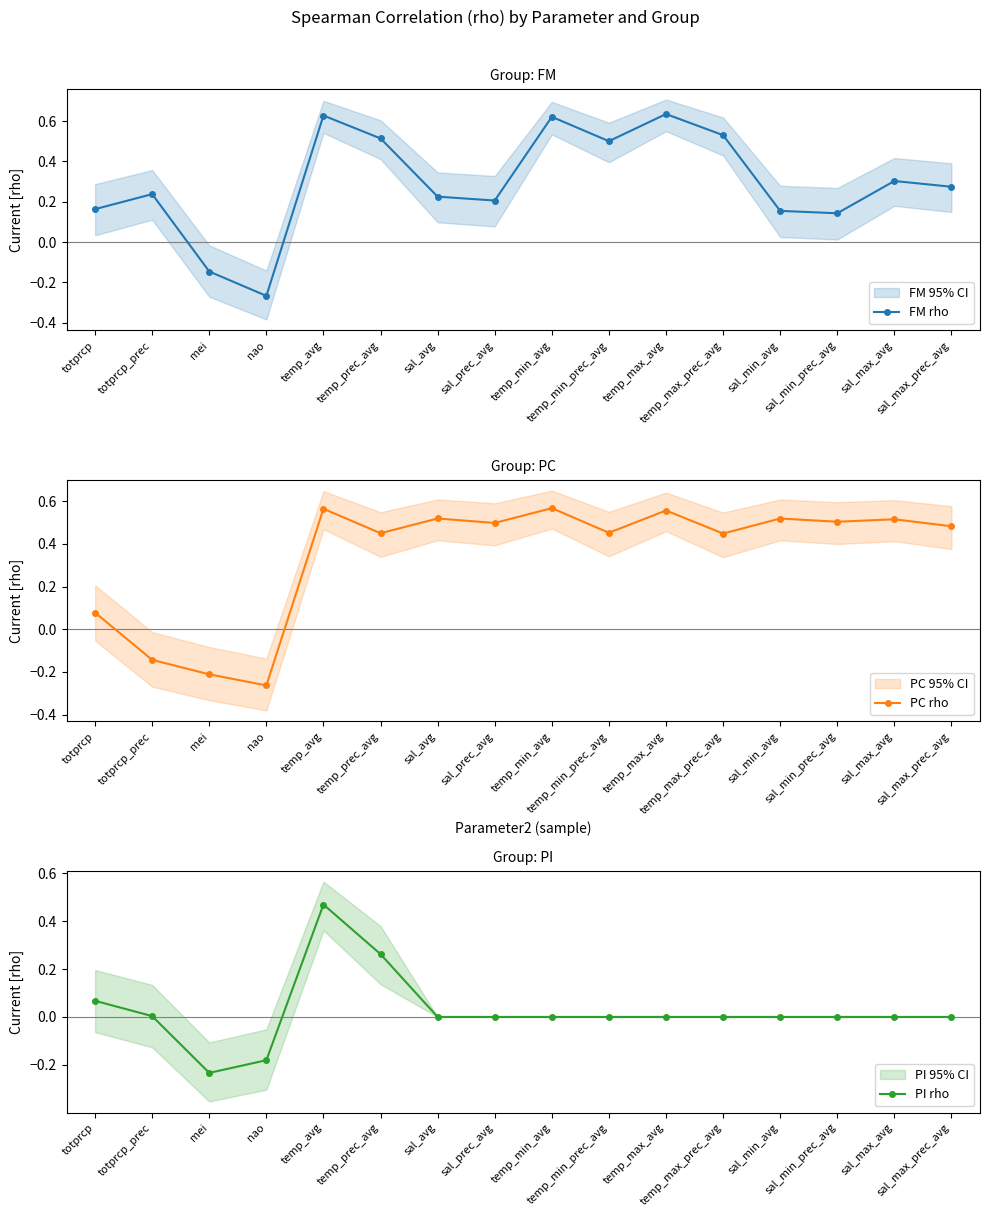

Reading left to right, extract all data points from this chart.

FM rho: 0.2	0.2	-0.1	-0.3	0.6	0.5	0.2	0.2	0.6	0.5	0.6	0.5	0.2	0.1	0.3	0.3
PC rho: 0.1	-0.1	-0.2	-0.3	0.6	0.4	0.5	0.5	0.6	0.5	0.6	0.4	0.5	0.5	0.5	0.5
PI rho: 0.1	0.0	-0.2	-0.2	0.5	0.3	0.0	0.0	0.0	0.0	0.0	0.0	0.0	0.0	0.0	0.0